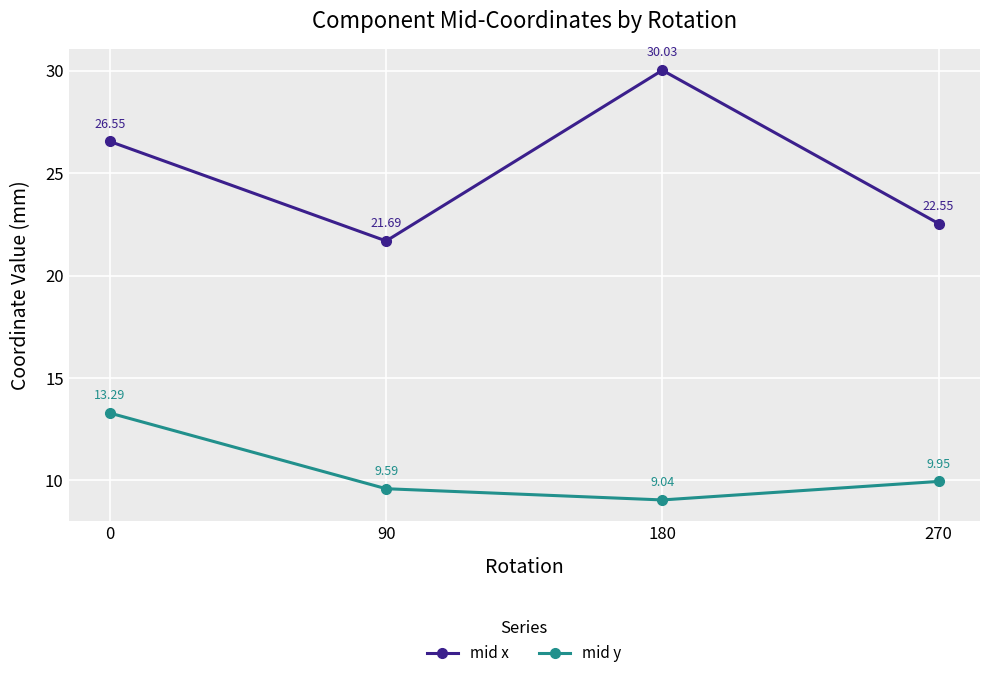

What is the approximate value of mid y at 180?

9.0